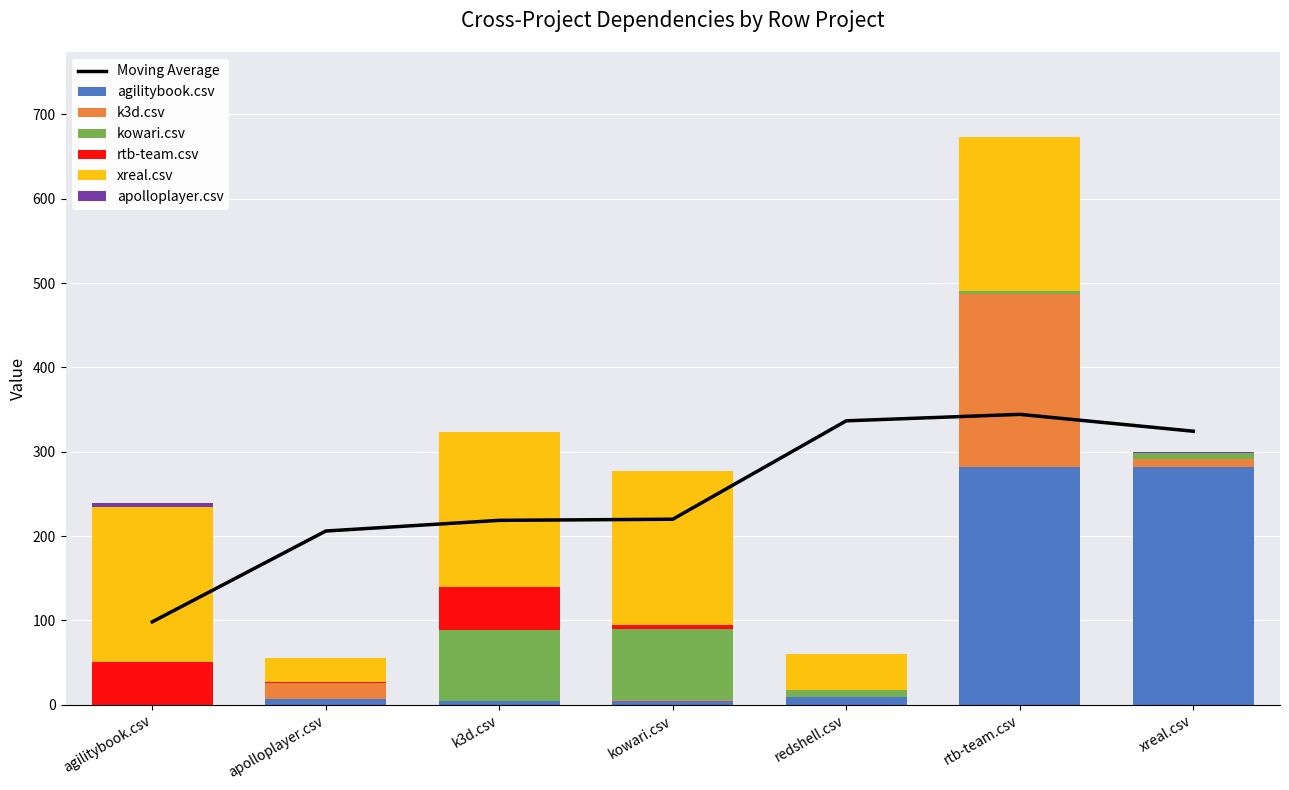

Which label corresponds to the smallest value in the chart?

agilitybook.csv